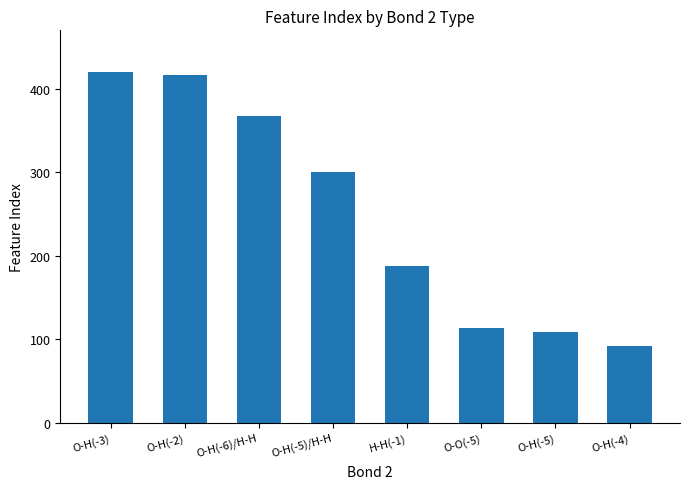

At which category does the chart reach its minimum across all series?

O-H(-4)